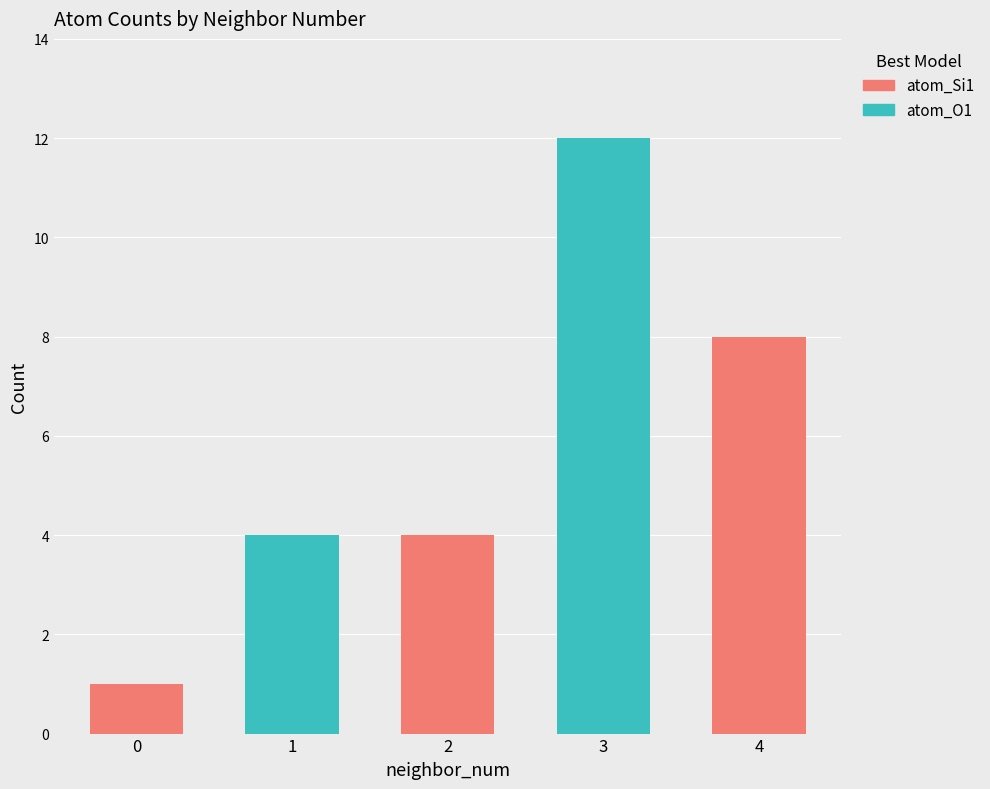

At which category is the sum across all series the highest?

3